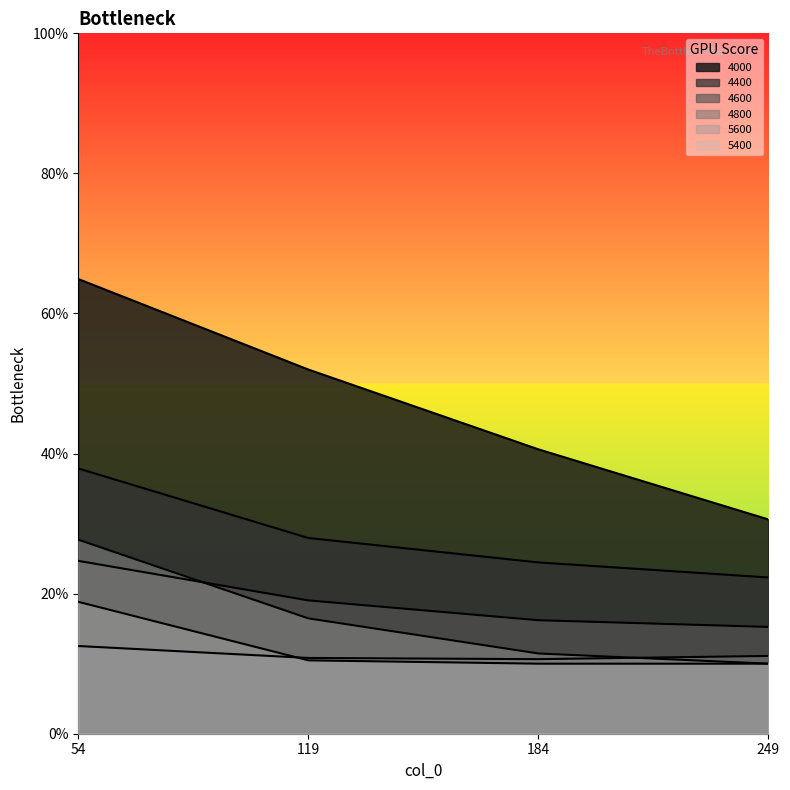

The 5400 series shows 0.1 at 54. True or false?

False